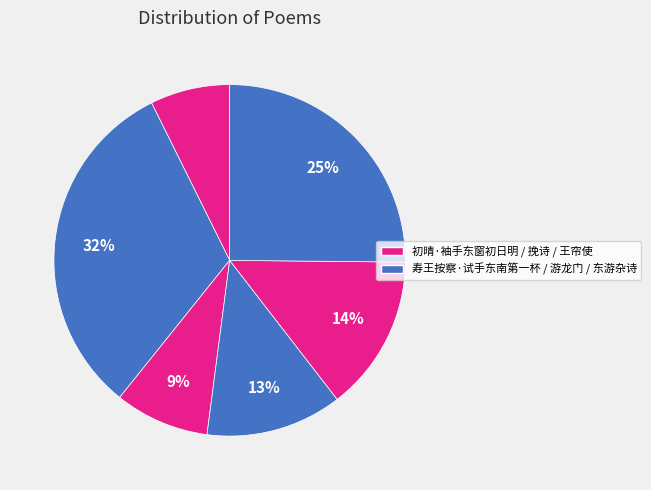

How many segments does this pie chart have?

6